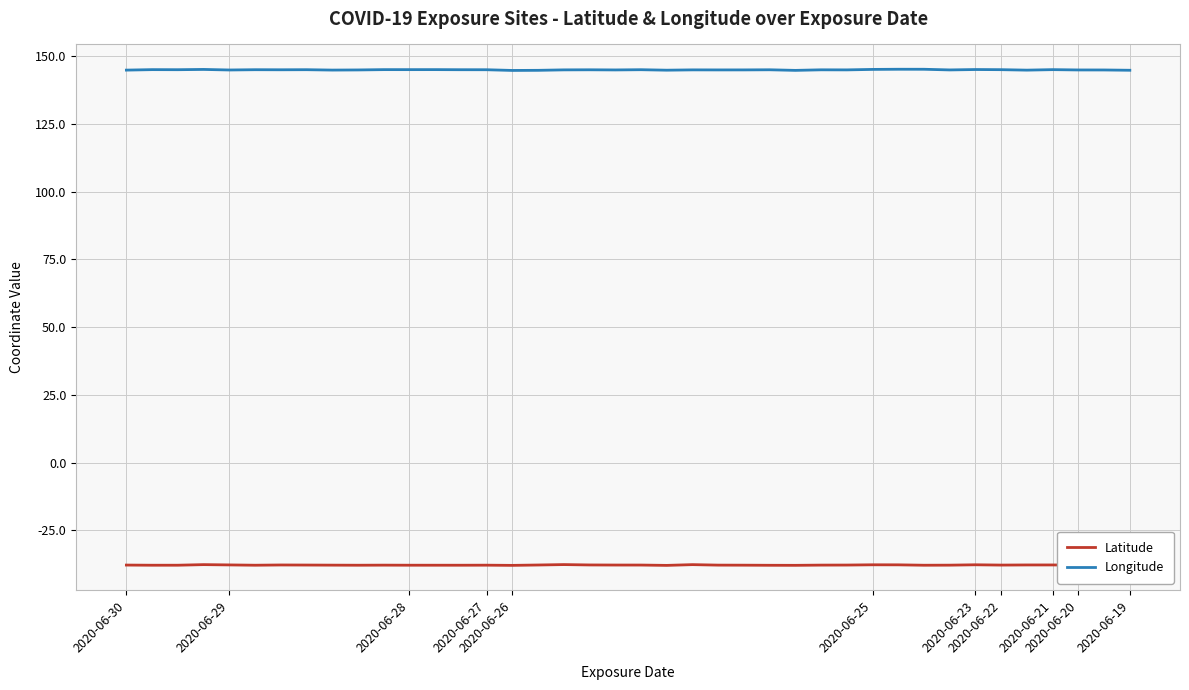

True or false: Longitude and Latitude cross at least once.

False